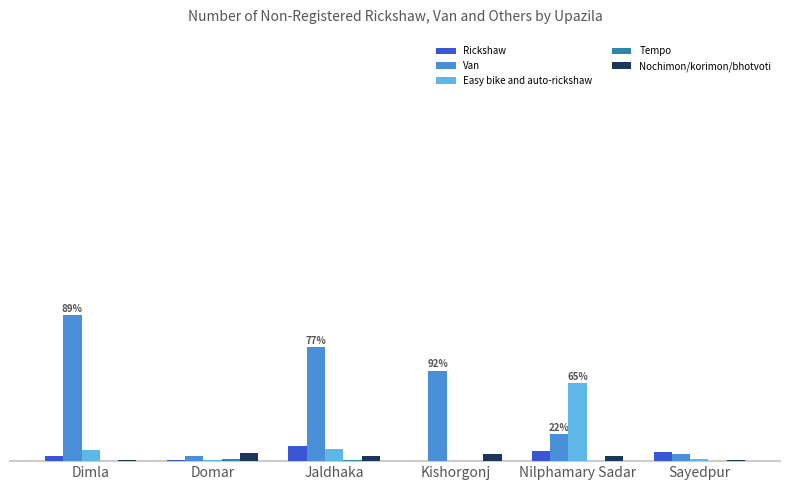

The value of Tempo at Dimla is 12. True or false?

True